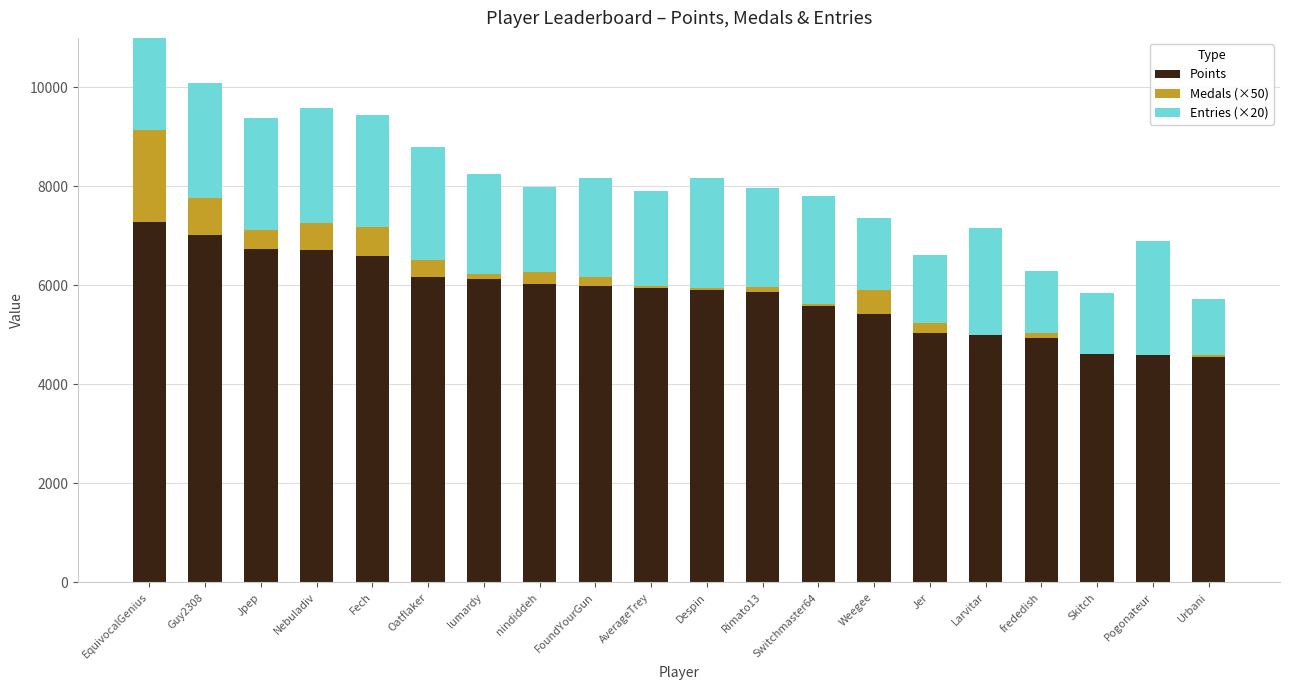

What is the value of the Entries (×20) bar at the 20th from the left?

1120